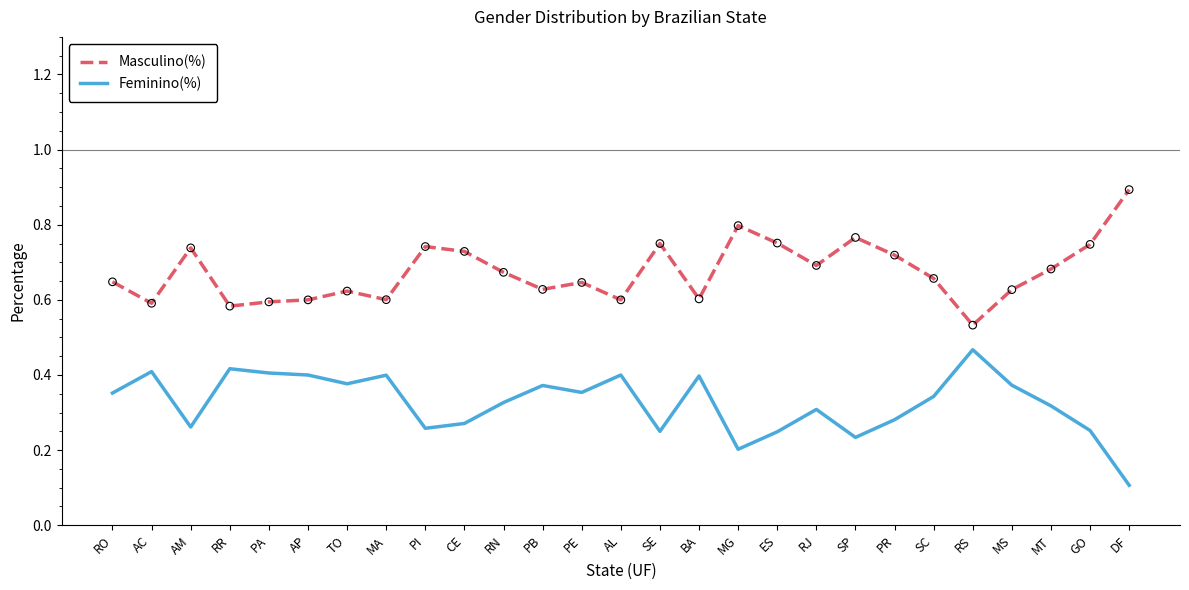

Which series has the largest total across all categories?

Masculino(%)